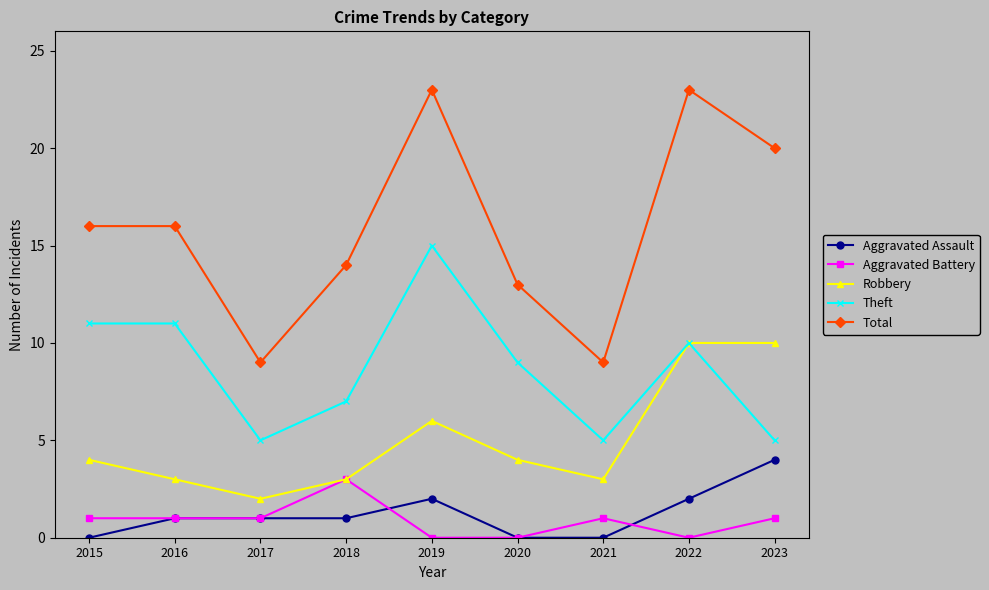

What is the highest value of the Theft series?

15